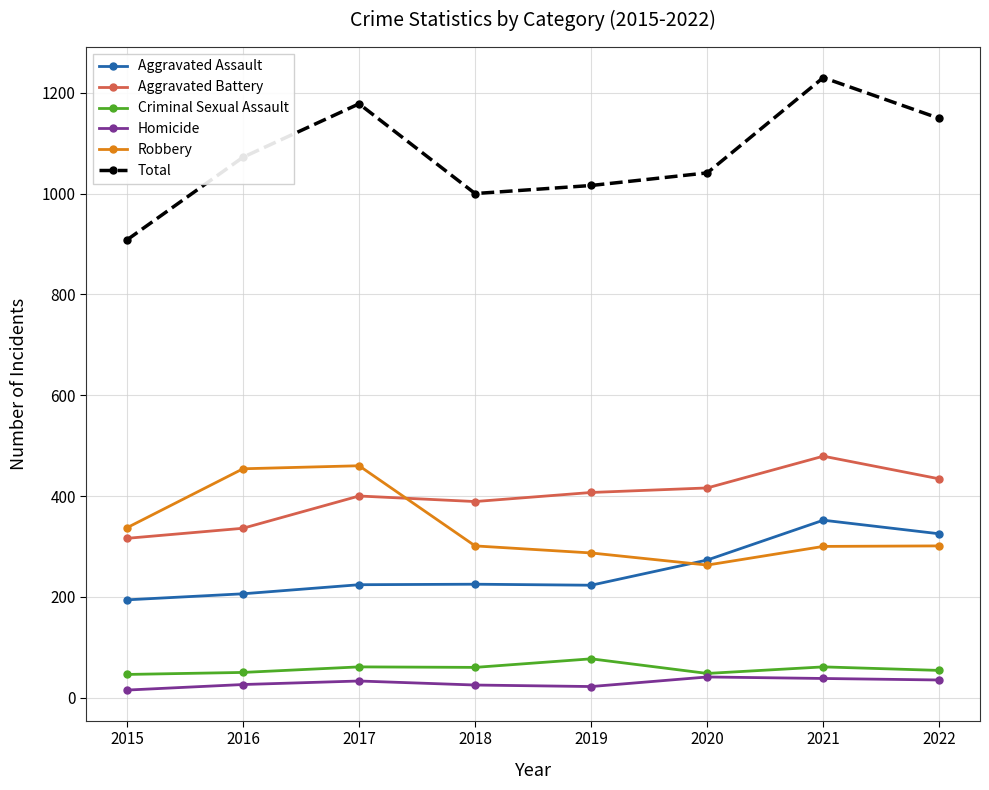

How many series are shown in this chart?

6